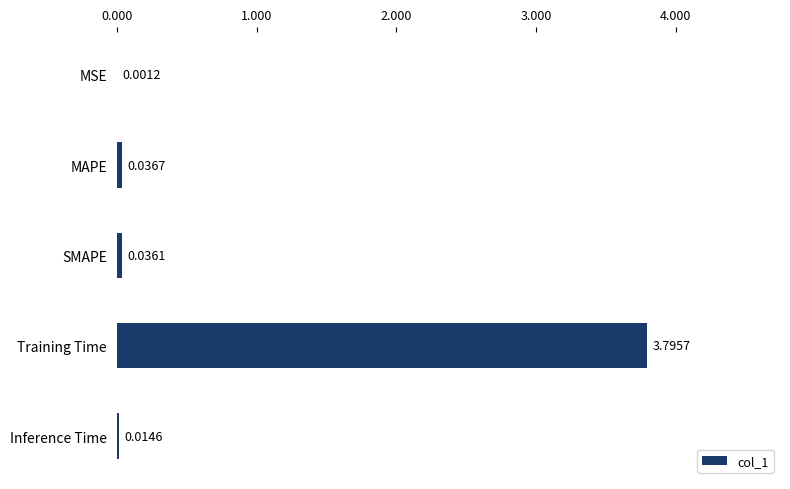

What is the sum of all values?

3.9